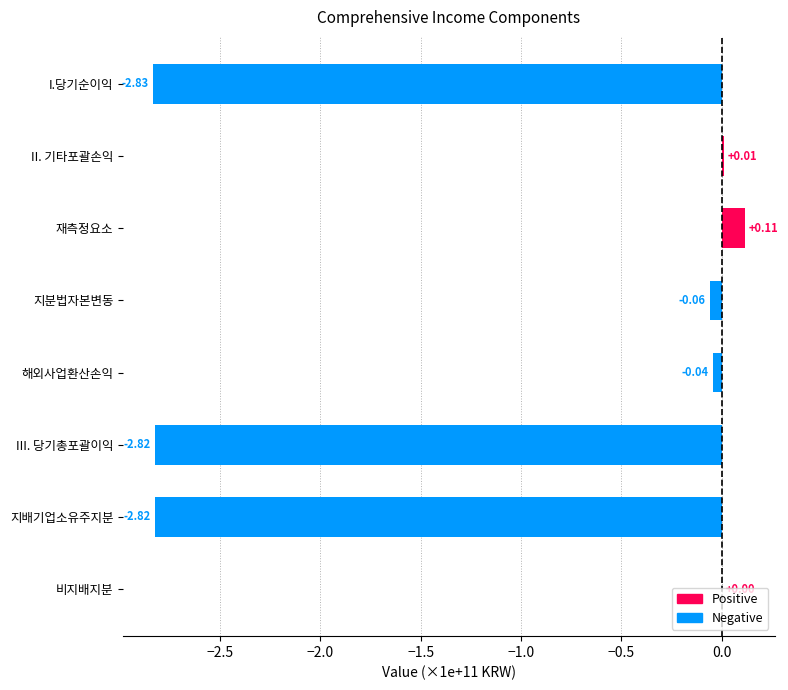

At which label is the value closest to -1?

지분법자본변동